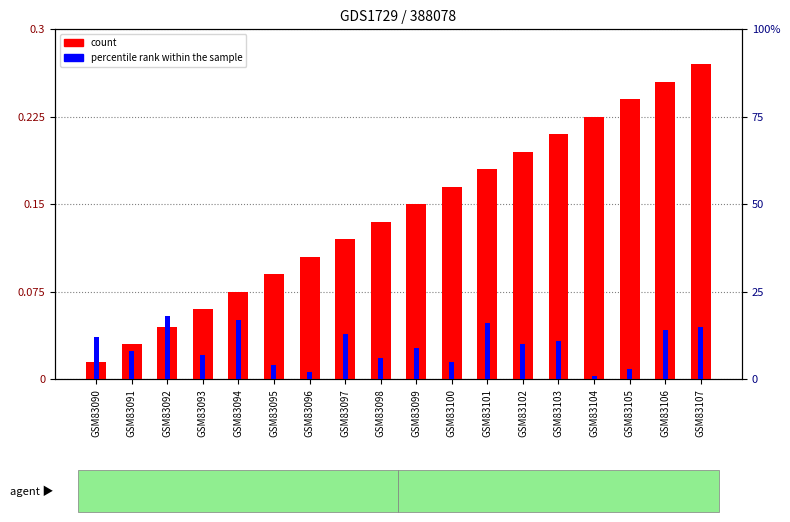

Which series has the largest total across all categories?

percentile rank within the sample